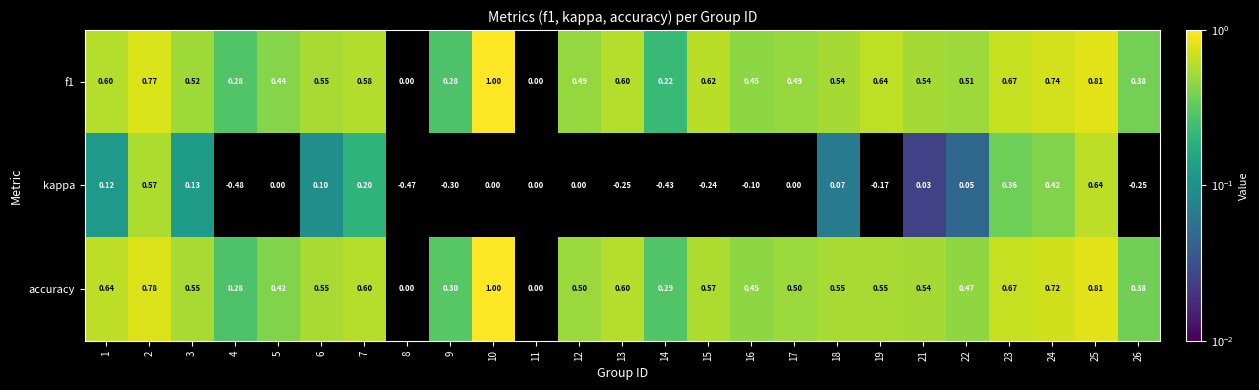

Is the value of f1 at 23 greater than the value of kappa at 25?

Yes